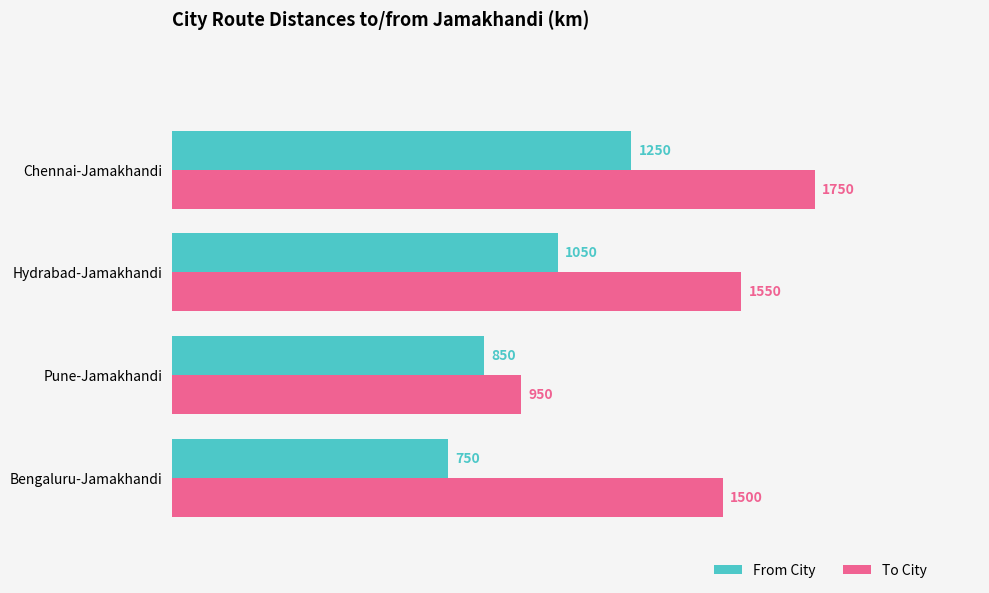

The To City series shows 2775 at Hydrabad-Jamakhandi. True or false?

False